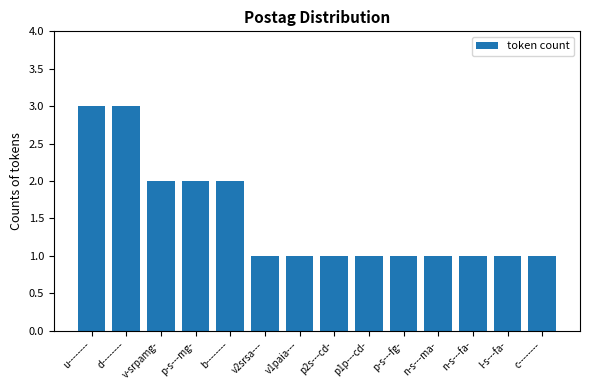

Are the bars grouped side by side (vs. stacked)?

No